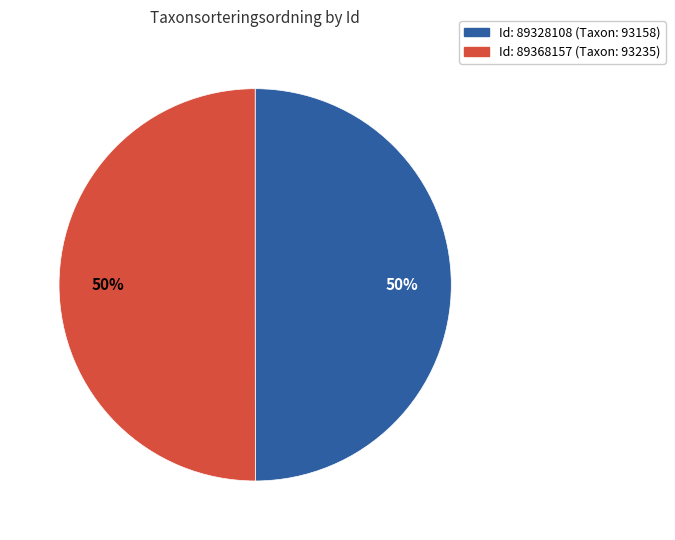

To the nearest percent, what is the average slice percentage?

50%